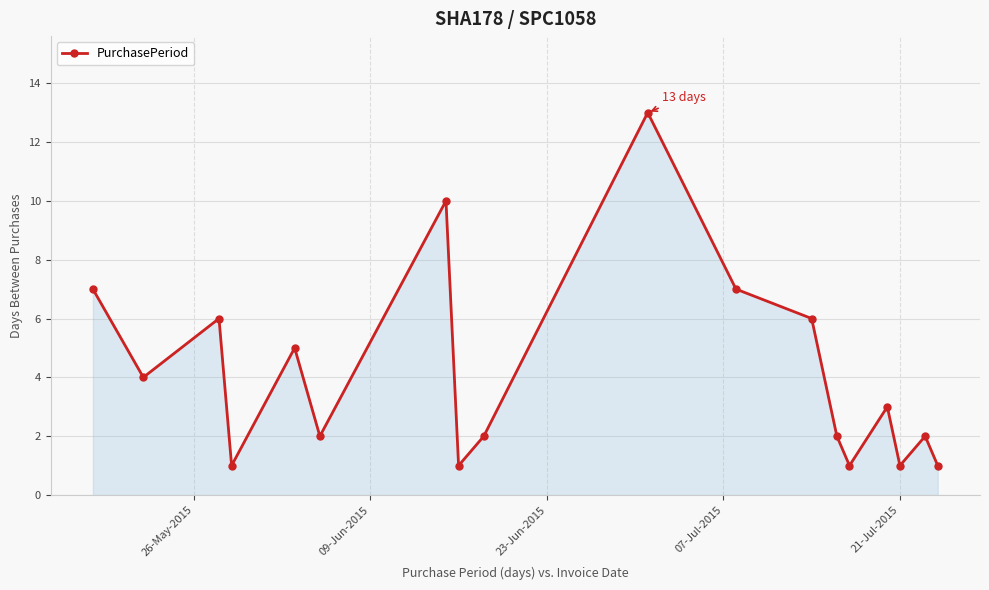

What is the difference between the maximum and minimum values?

12